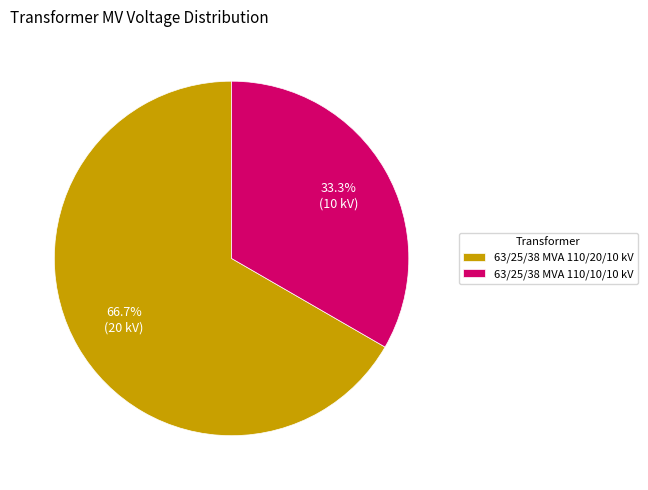

Does any single category account for the majority?

Yes